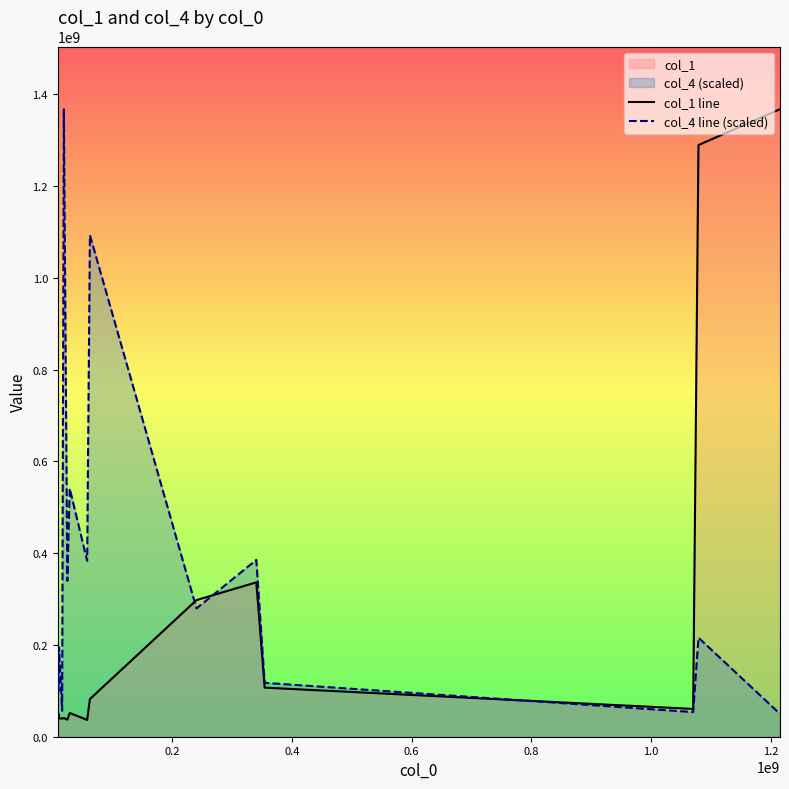

Which series has the largest total across all categories?

col_4 line (scaled)